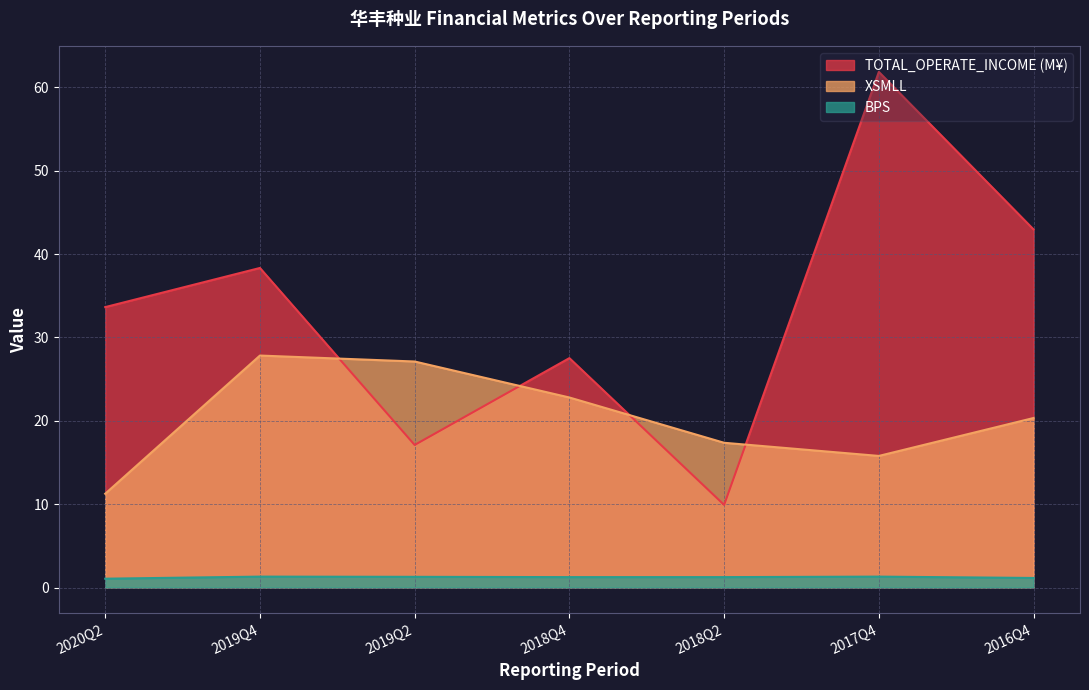

Does the chart have visible grid lines?

Yes